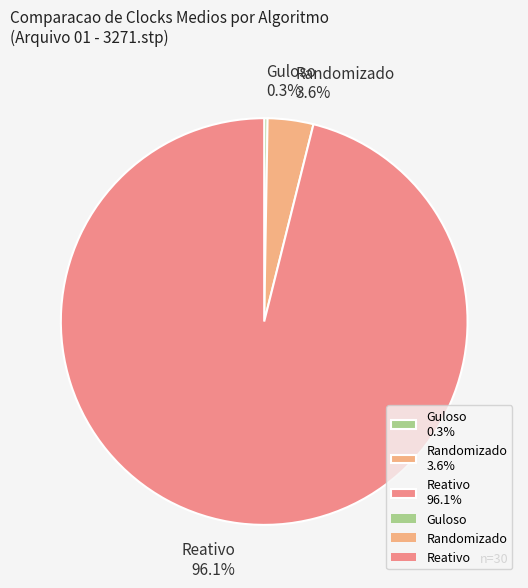

Between Randomizado 3.6% and Reativo 96.1%, which is larger?

Reativo 96.1%